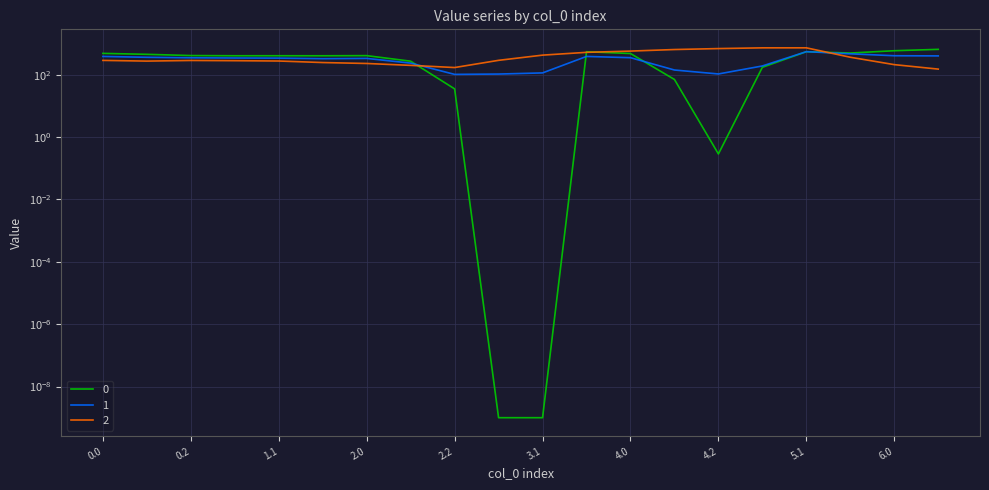

How many lines are shown in the chart?

3